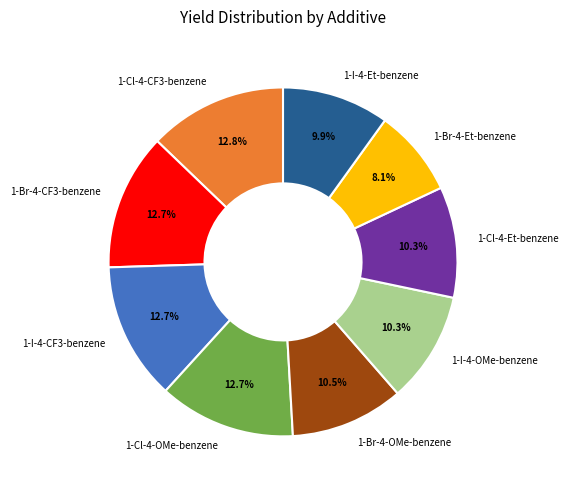

What is the smallest slice in the pie chart?

1-Br-4-Et-benzene